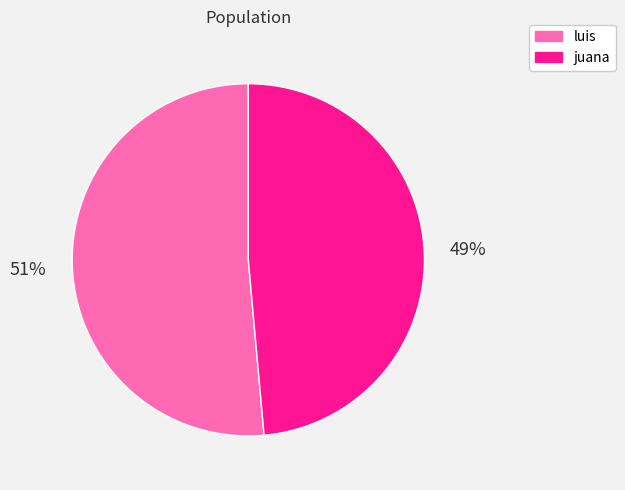

Which category has the smallest portion of the pie?

juana